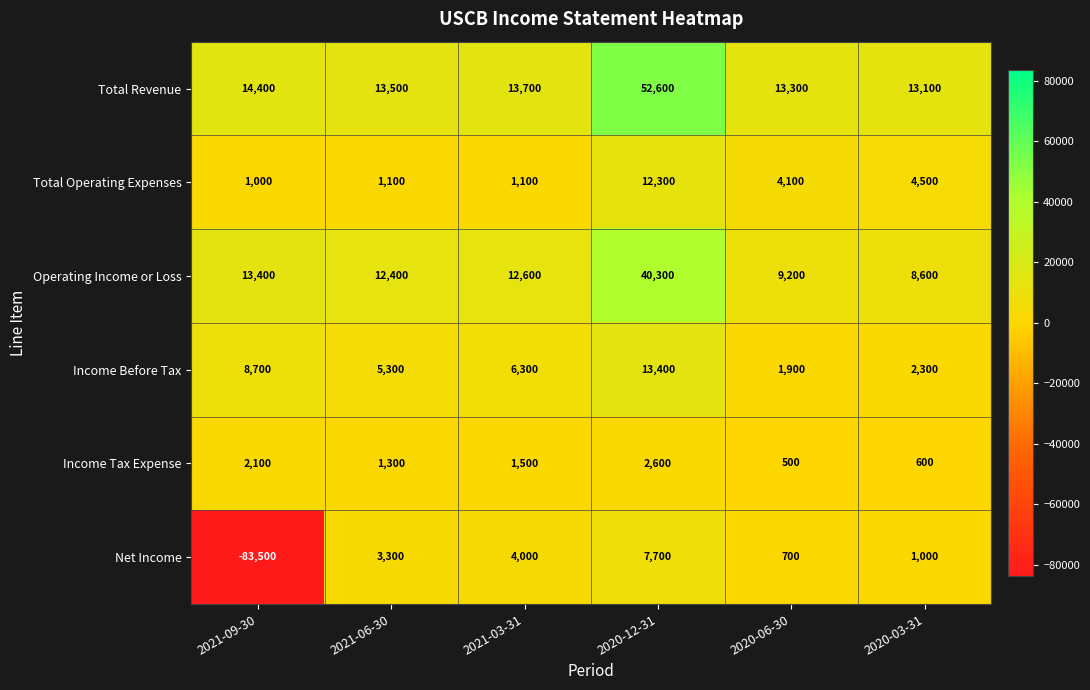

Read the Net Income value at 2021-09-30.

-83500